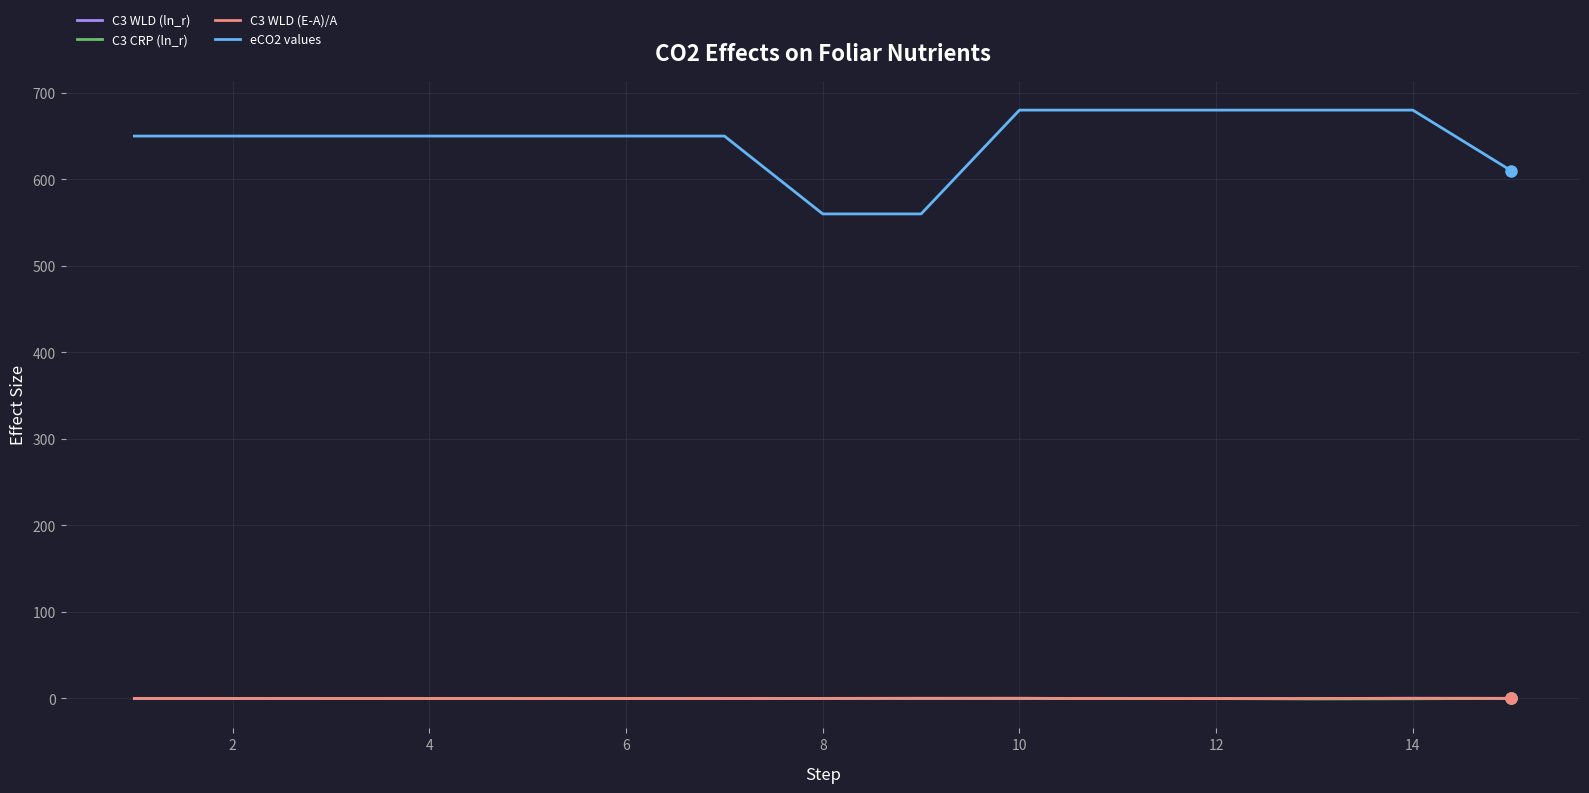

True or false: eCO2 values and C3 CRP (ln_r) cross at least once.

False